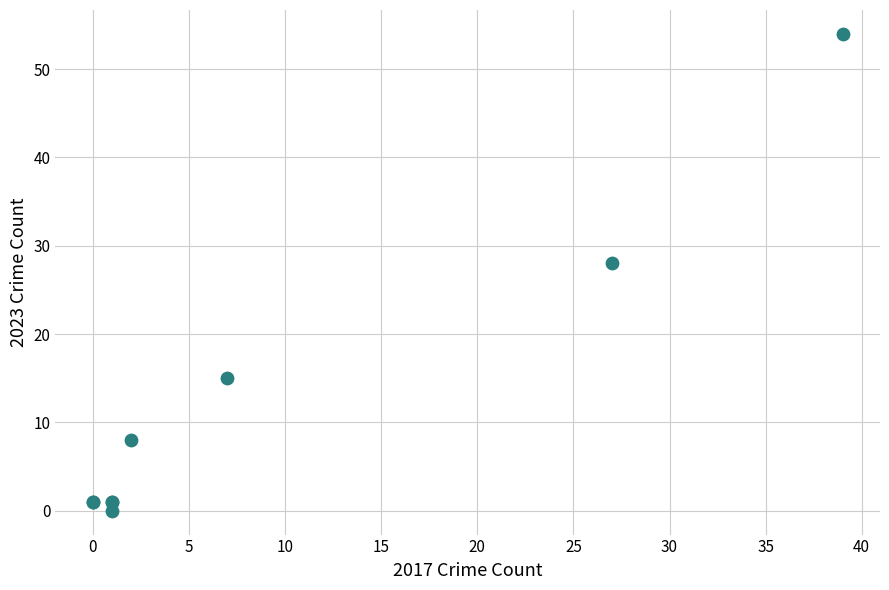

What Y value in the scatter plot is closest to 27?

28